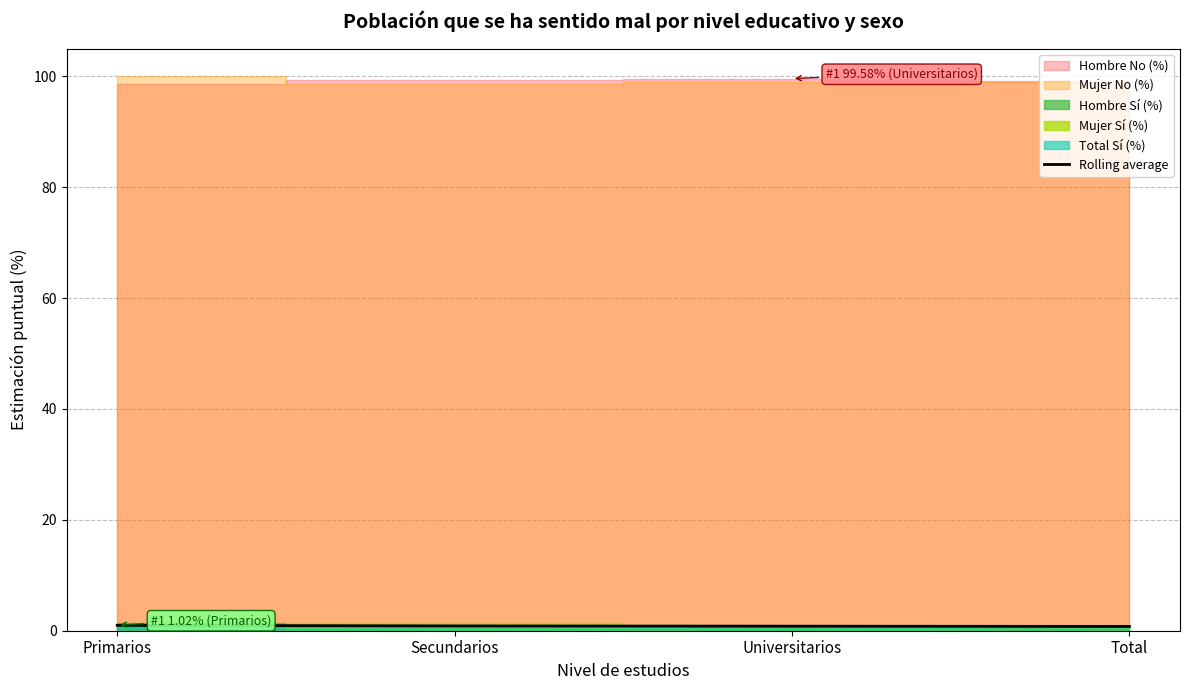

What is the smallest value displayed?

0.8